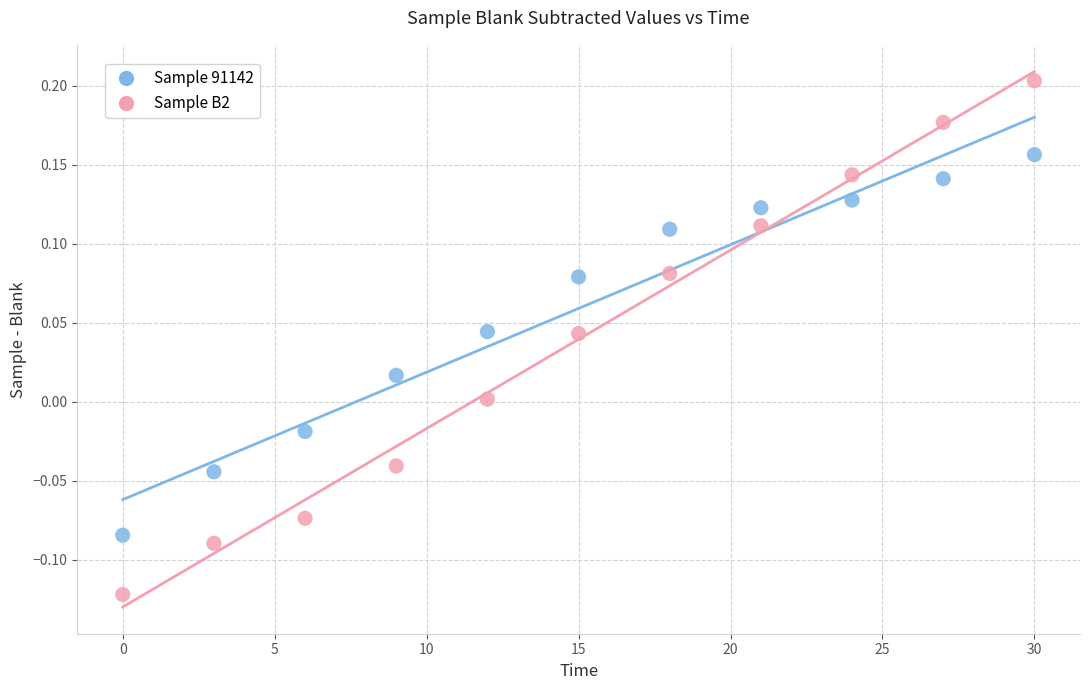

Which series reaches the minimum Y coordinate?

Sample B2